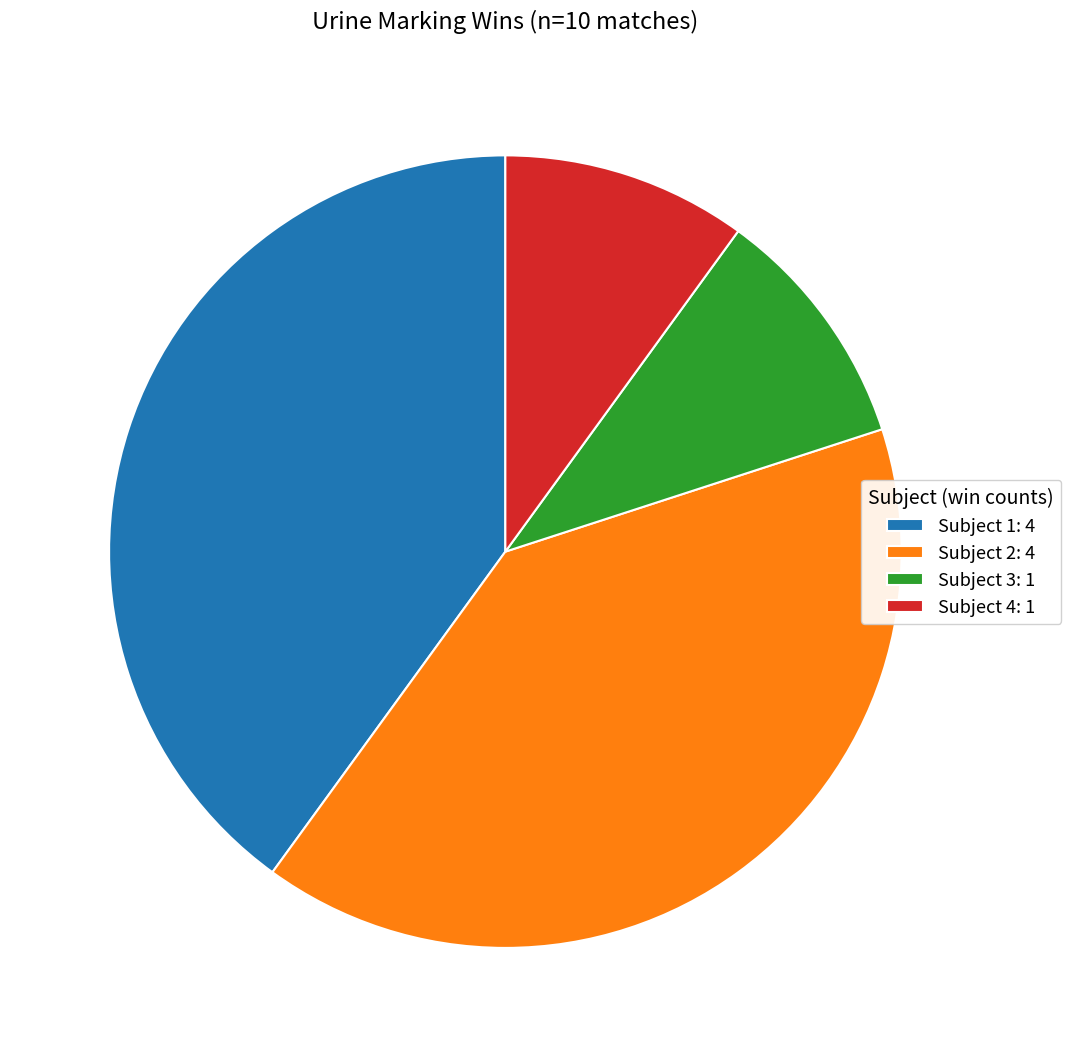

Is there a majority slice in this chart?

No